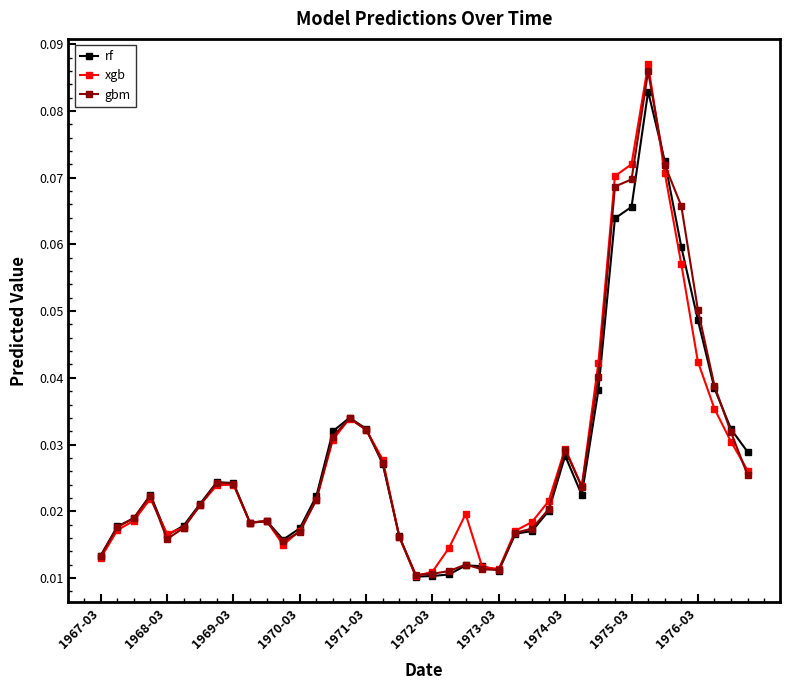

Rank the series by their maximum value, from lowest to highest.

rf, gbm, xgb